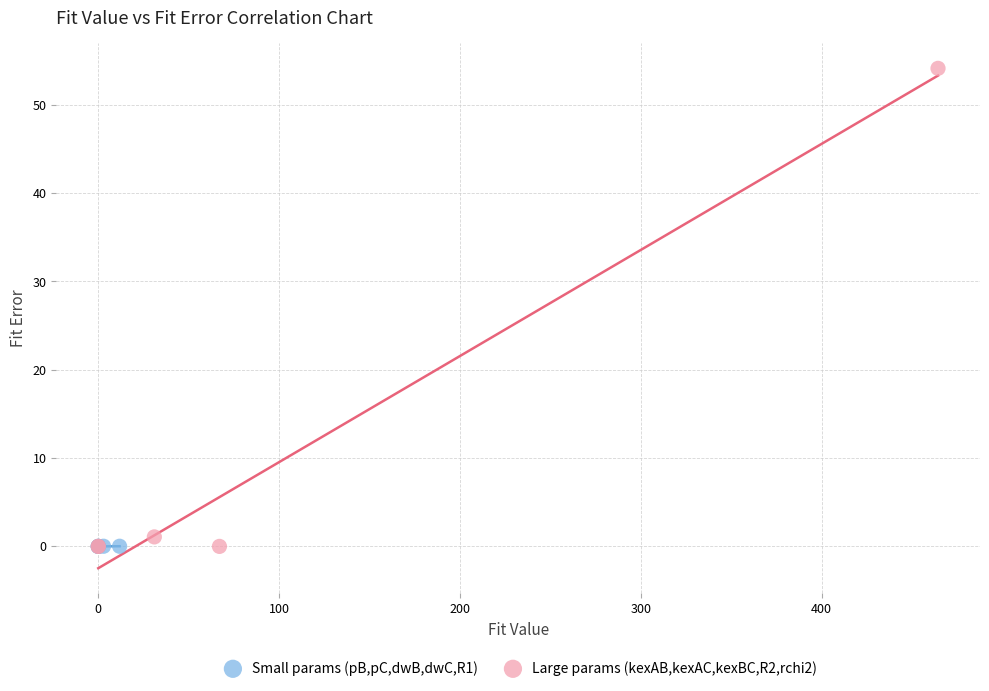

What are all the series names shown in the legend?

Small params (pB,pC,dwB,dwC,R1), Large params (kexAB,kexAC,kexBC,R2,rchi2)